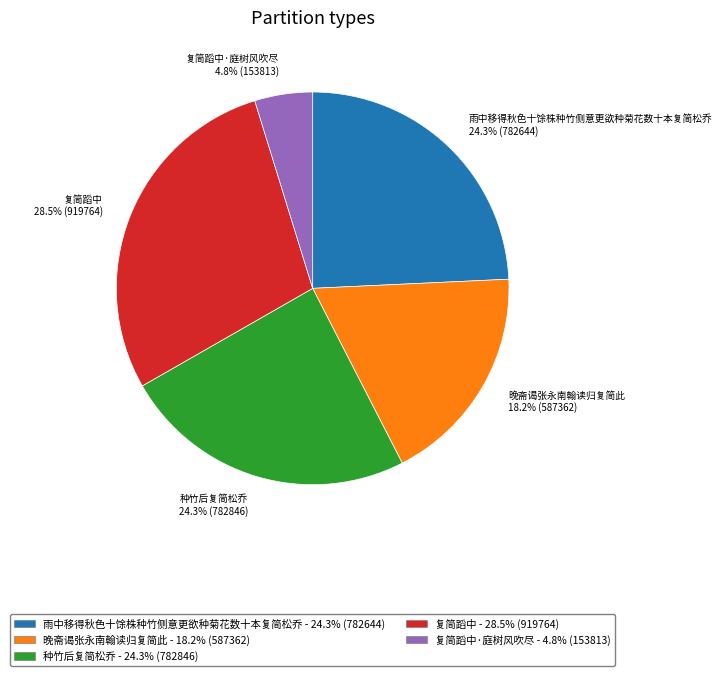

Between 种竹后复简松乔 and 晚斋谒张永南翰读归复简此, which is larger?

种竹后复简松乔